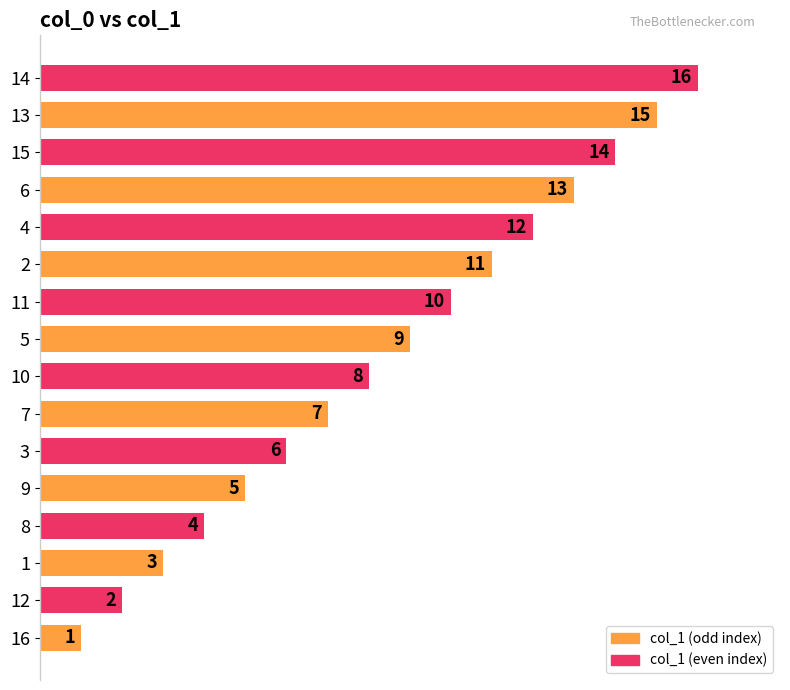

What is the greatest value displayed?

16